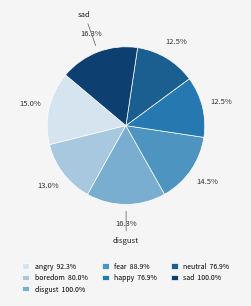

Approximately how many times larger is the value at neutral 76.9% compared to sad 100.0%?

0.8